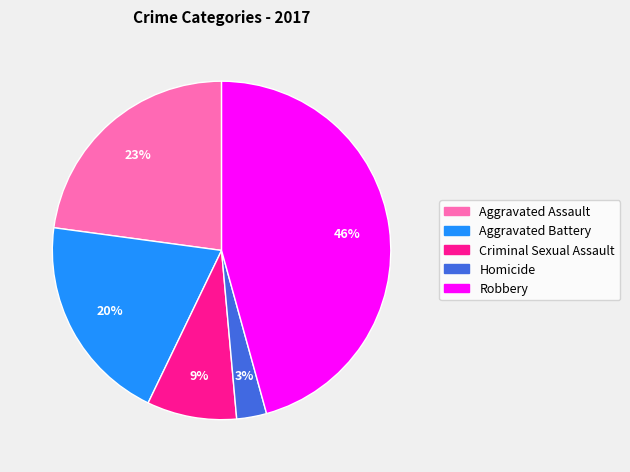

True or false: Criminal Sexual Assault accounts for 9% of the total.

True